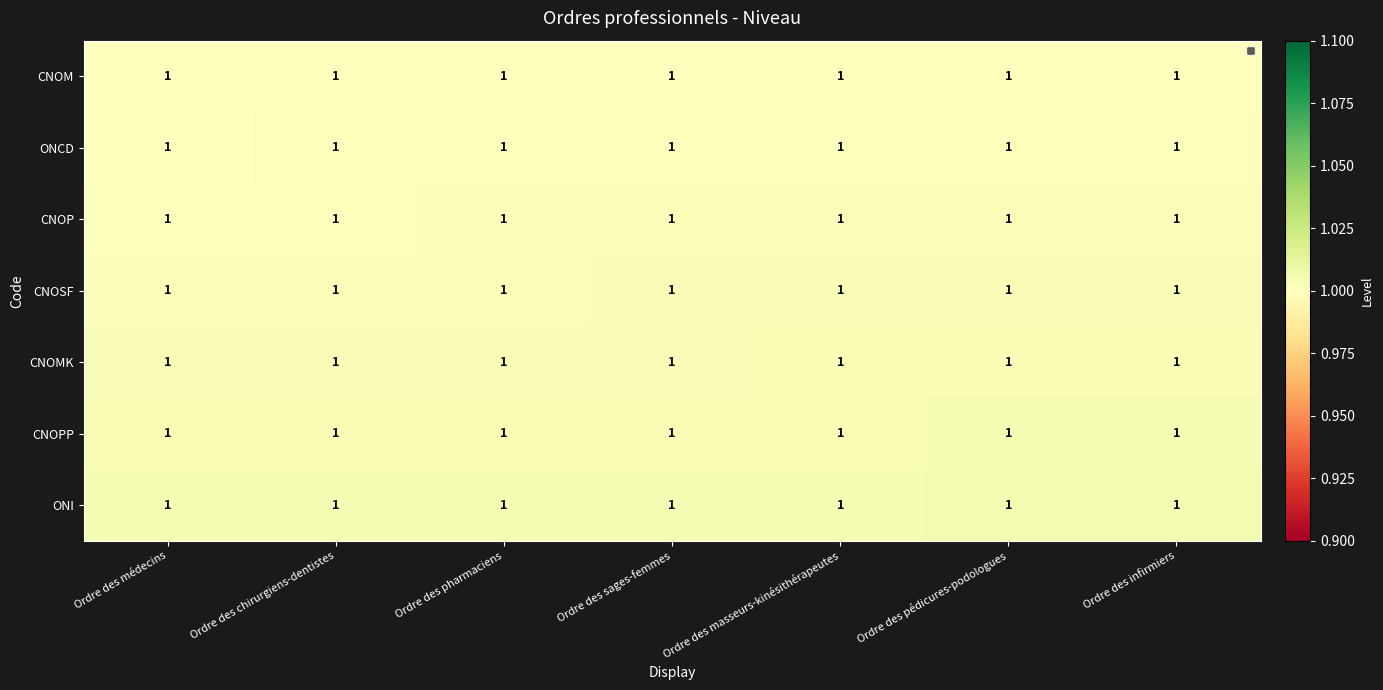

The value of CNOM at Ordre des masseurs-kinésithérapeutes is 1.7. True or false?

False